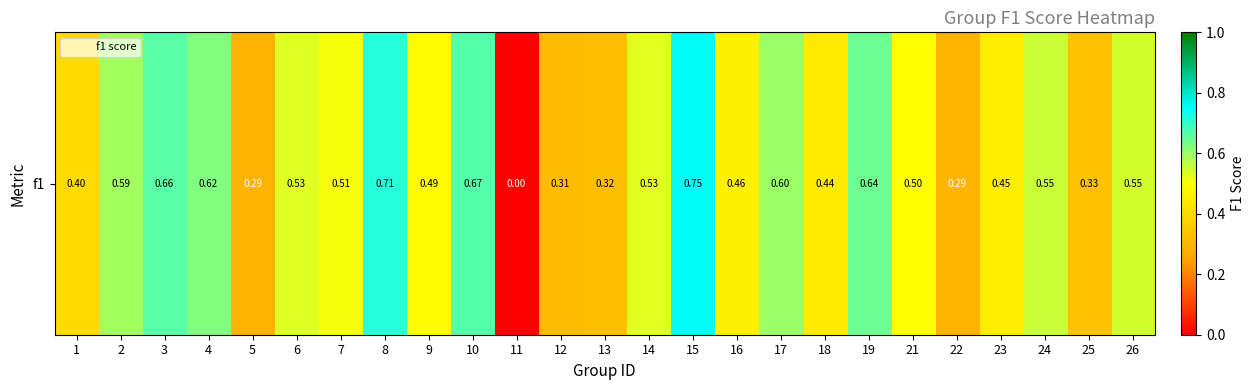

Where is the data nearest to the value 0?

11